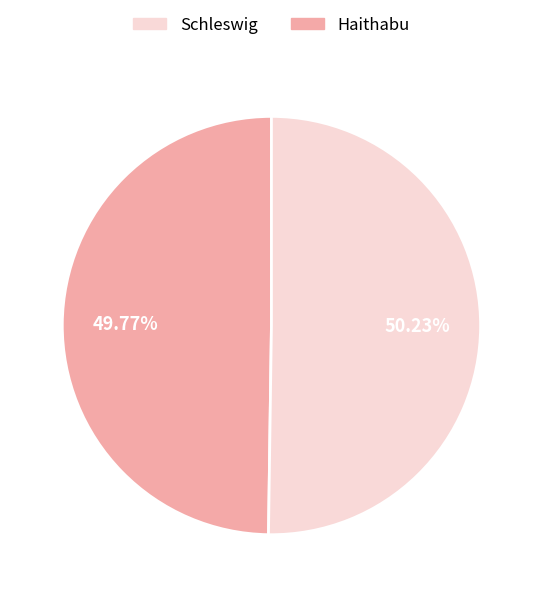

Is there a majority slice in this chart?

Yes